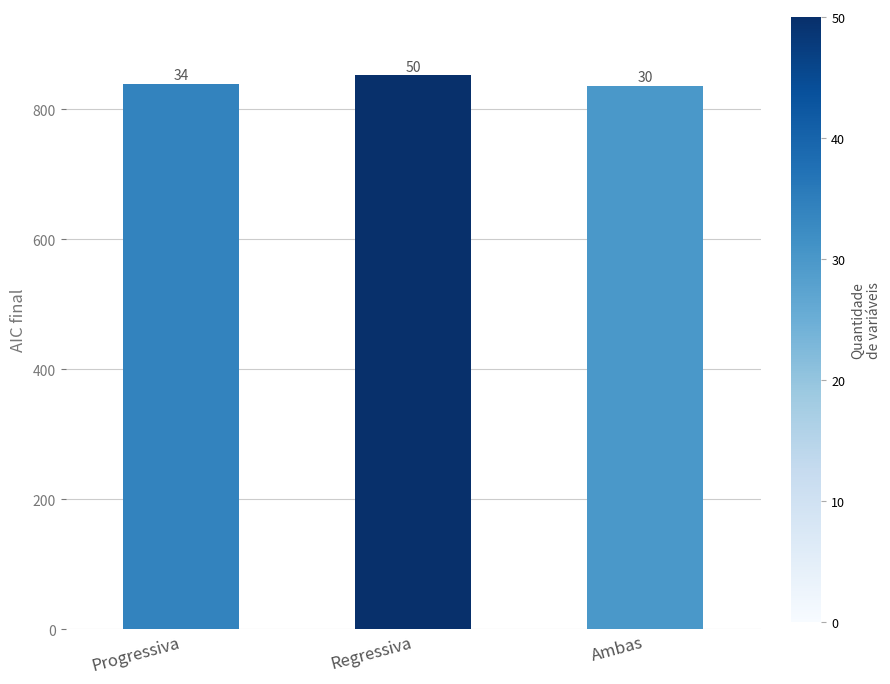

How many bars are there in total?

3